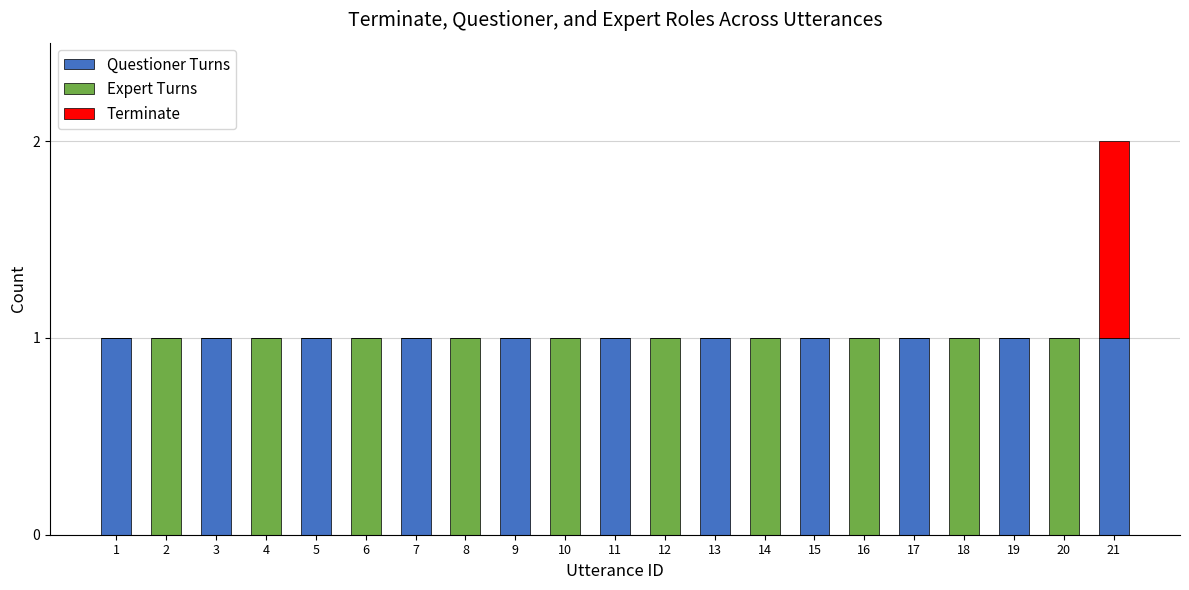

The Questioner Turns series shows 2 at 15. True or false?

False